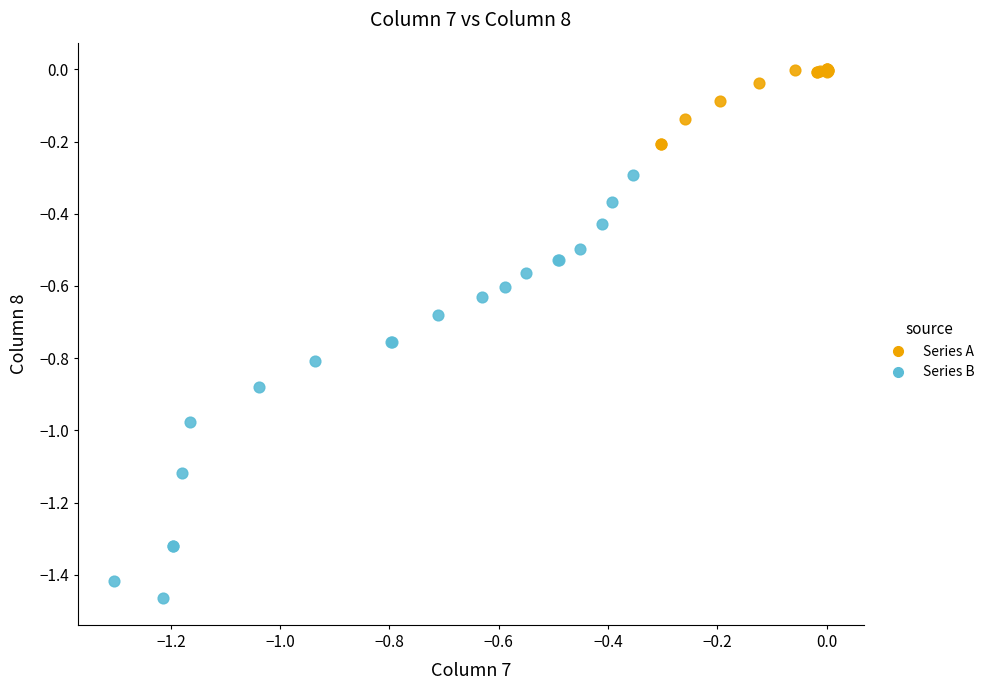

Which series contains the lowest Y value?

Series B